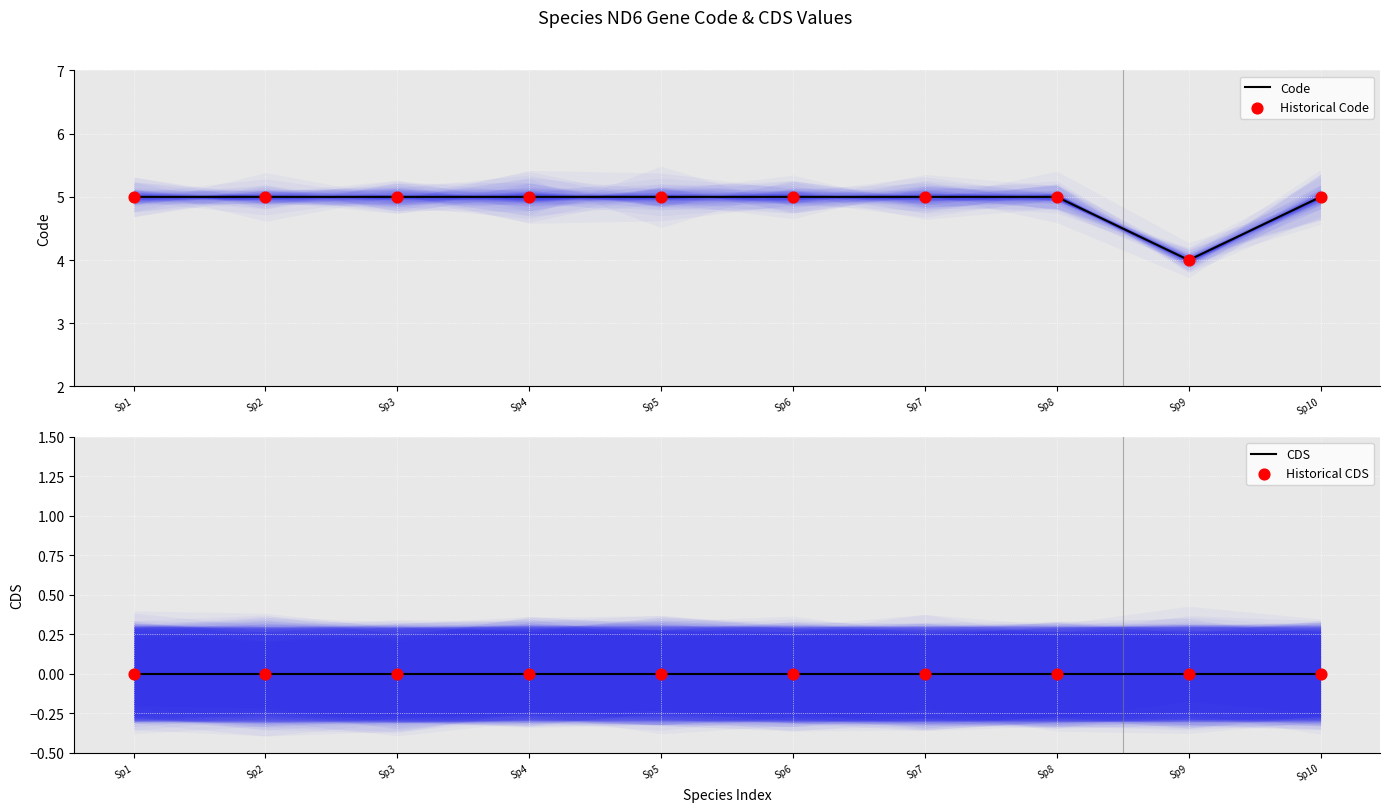

At which category is the sum across all series the highest?

Sp1